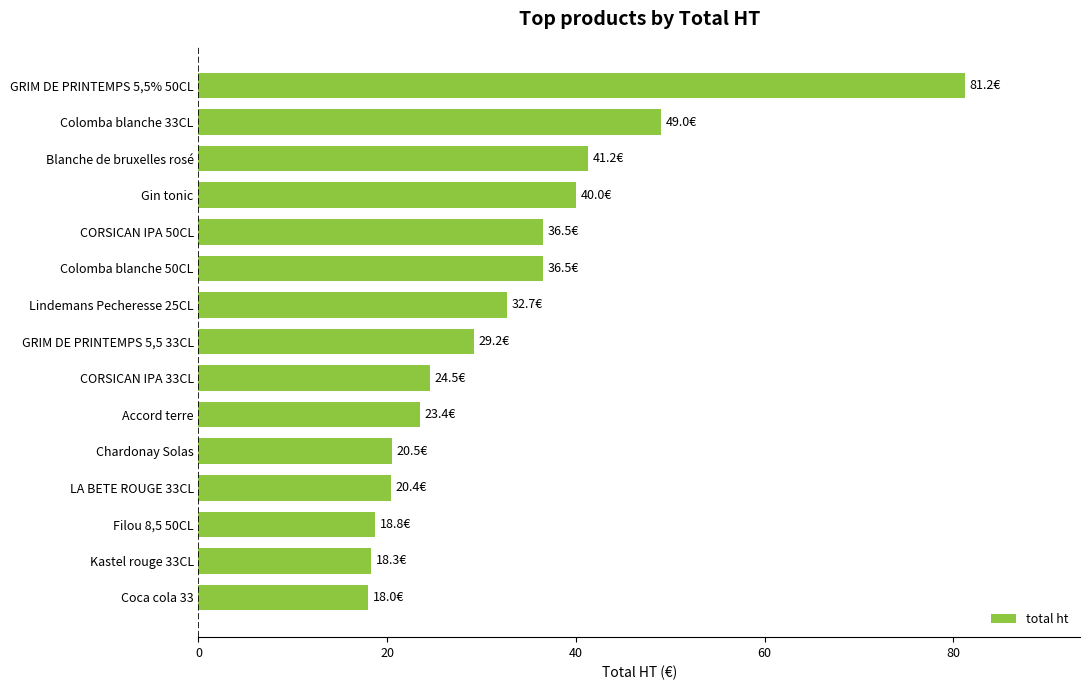

What is the average value?

32.7